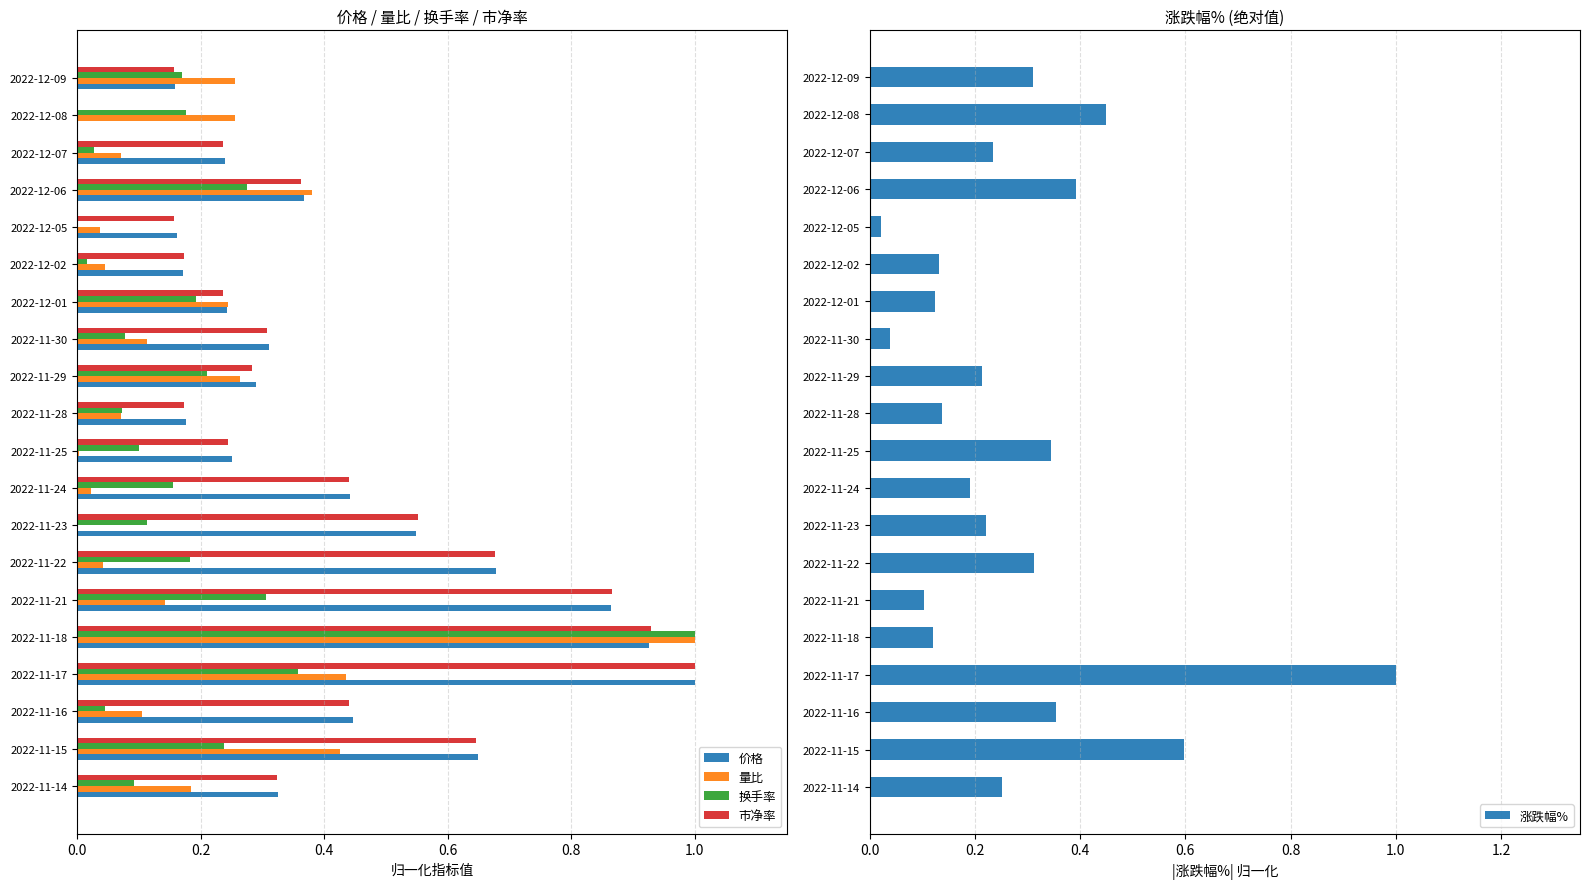

Count the number of categories in the chart.

20